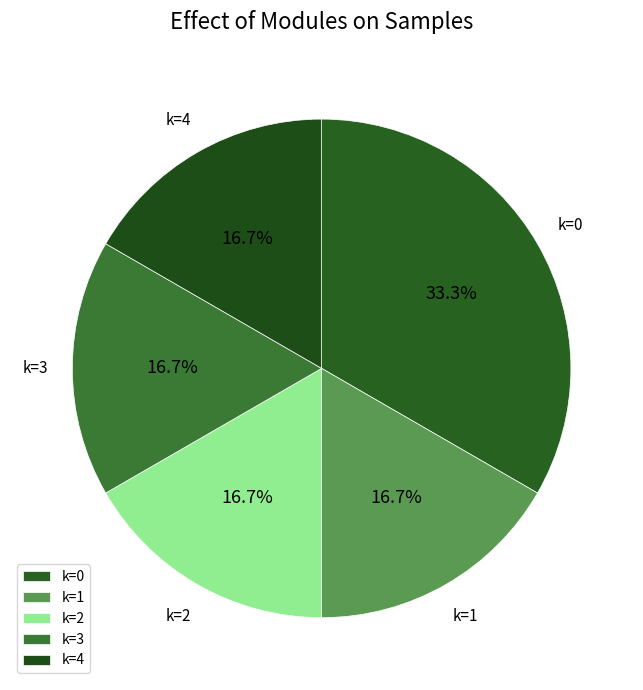

What is the ratio of the value at k=3 to the value at k=0?

0.5